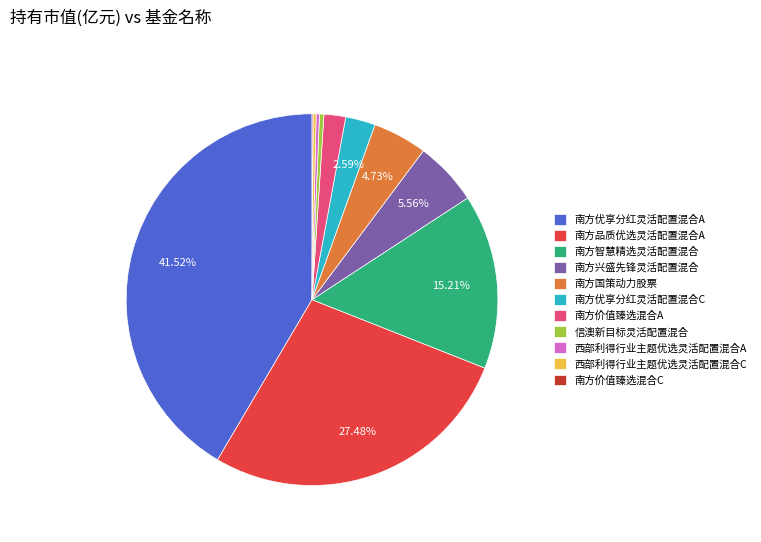

Which slice is the largest?

南方优享分红灵活配置混合A